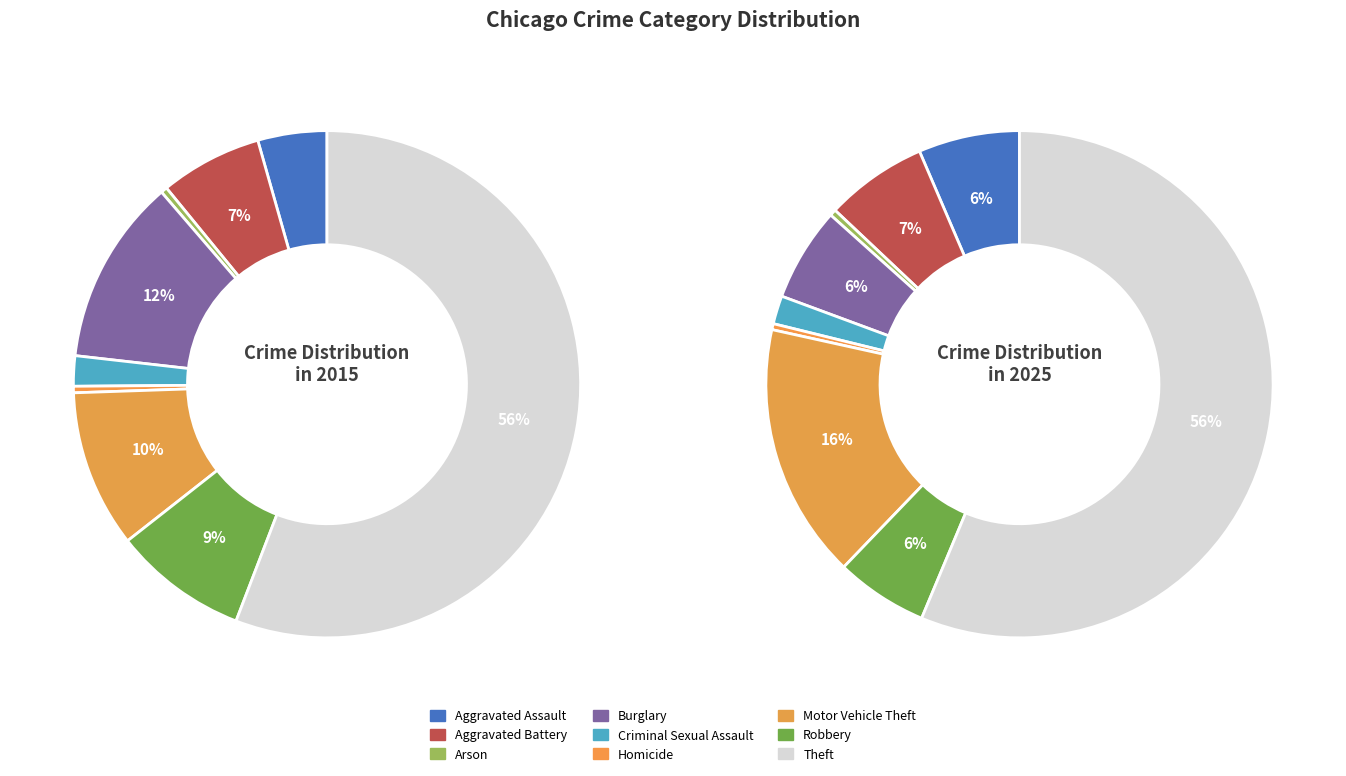

Is there a majority slice in this chart?

Yes